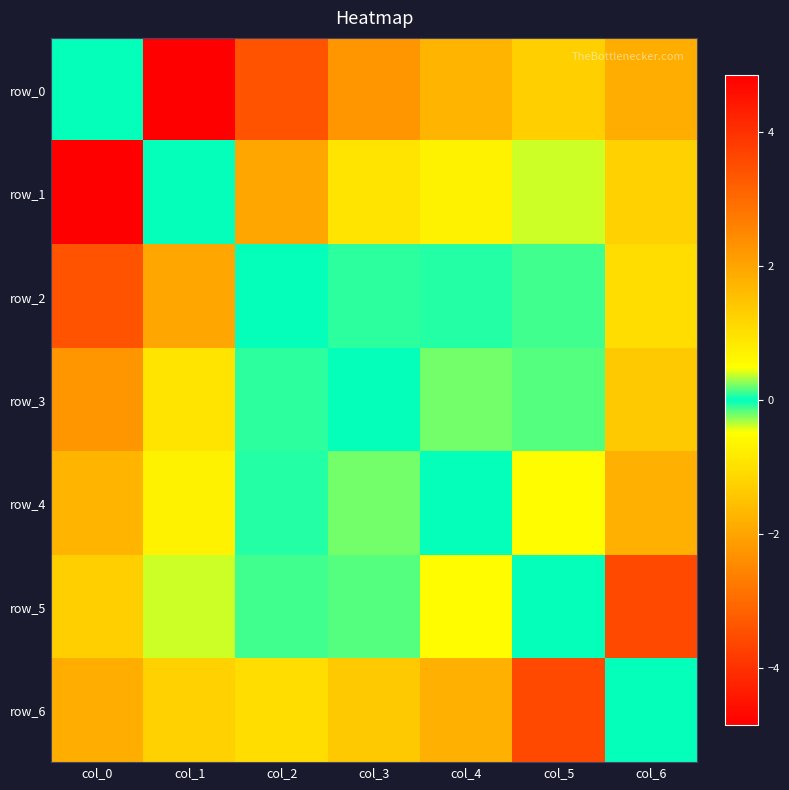

Between col_0 and col_1, which is larger?

col_1